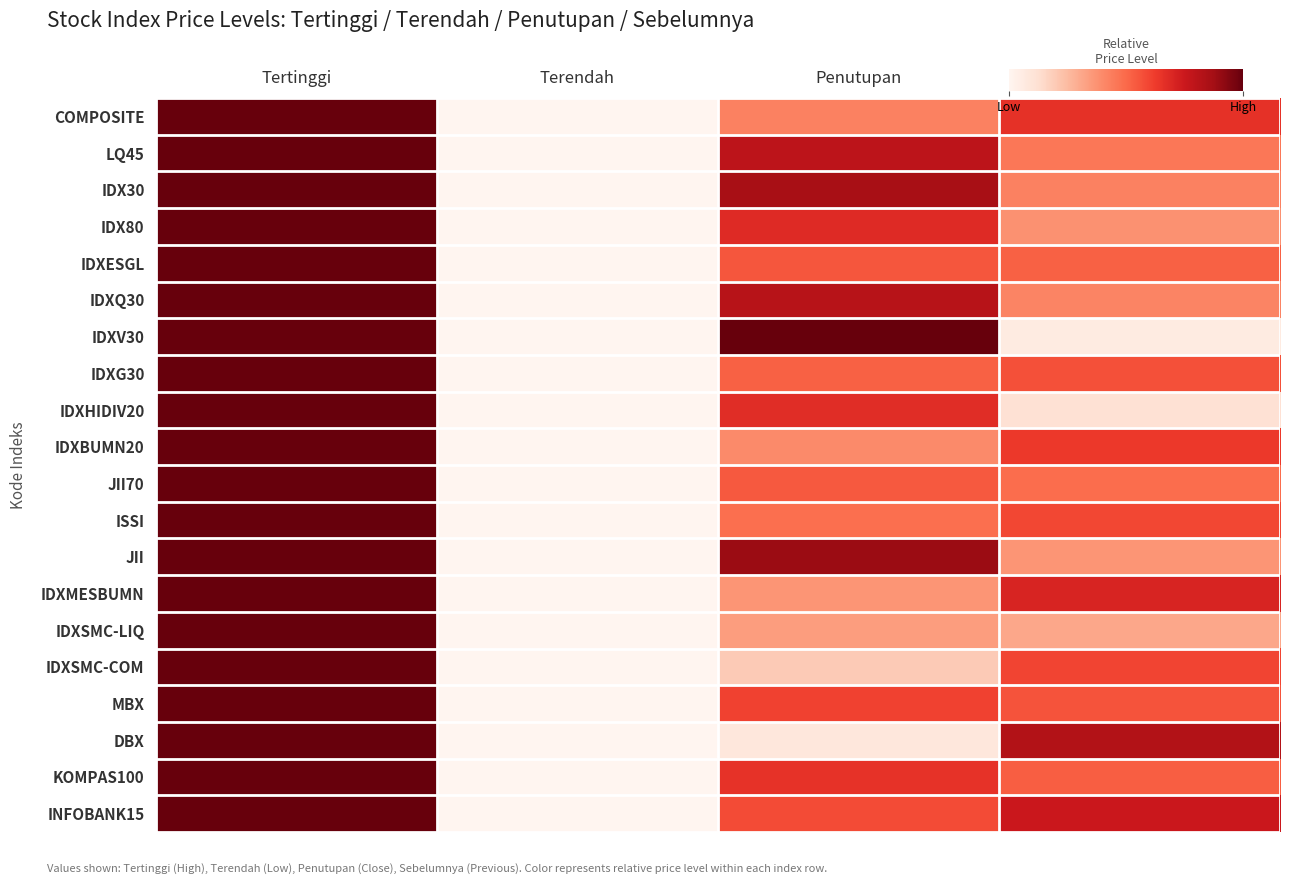

At which category is the sum across all series the highest?

Tertinggi